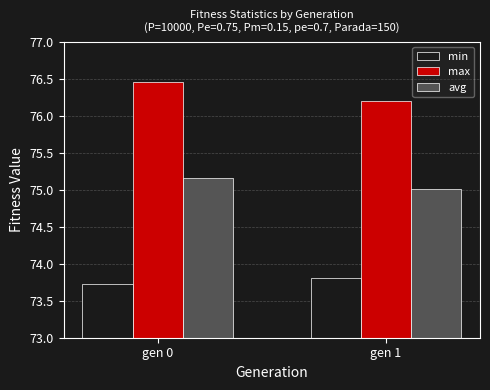

What is the maximum value for min?

73.8